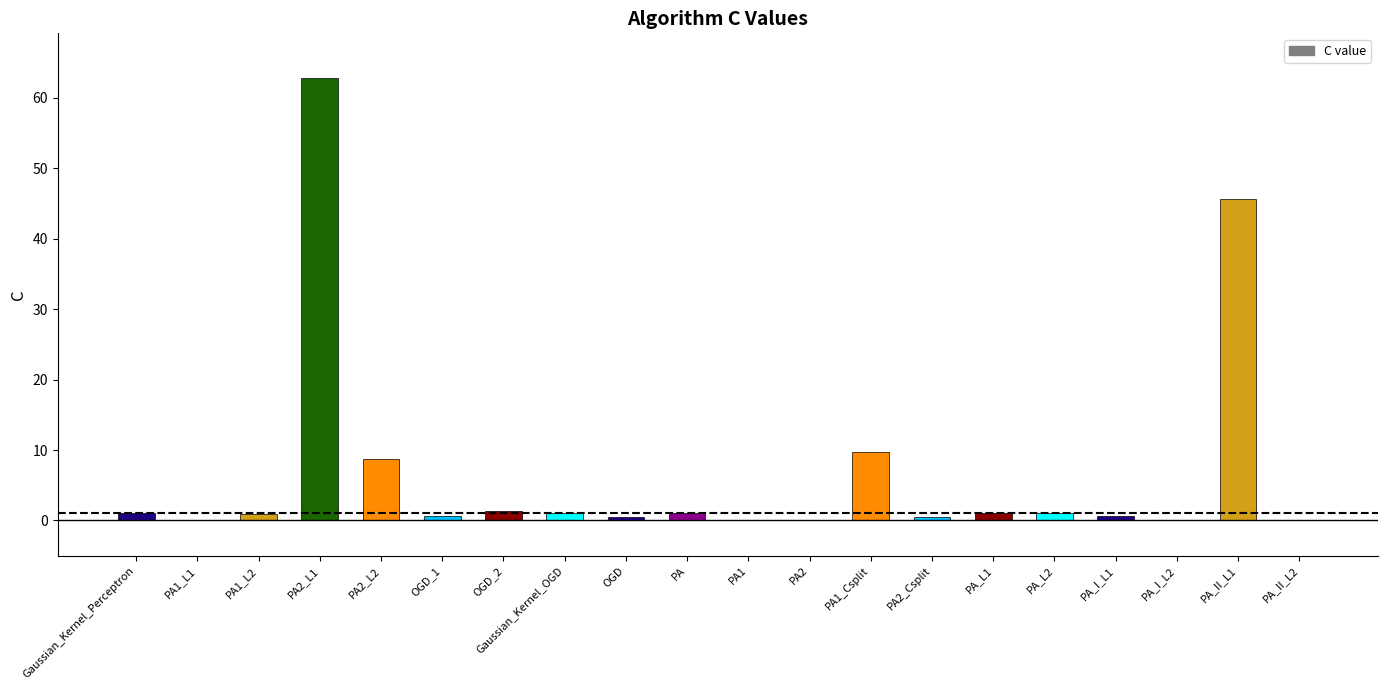

What is the greatest value displayed?

62.9